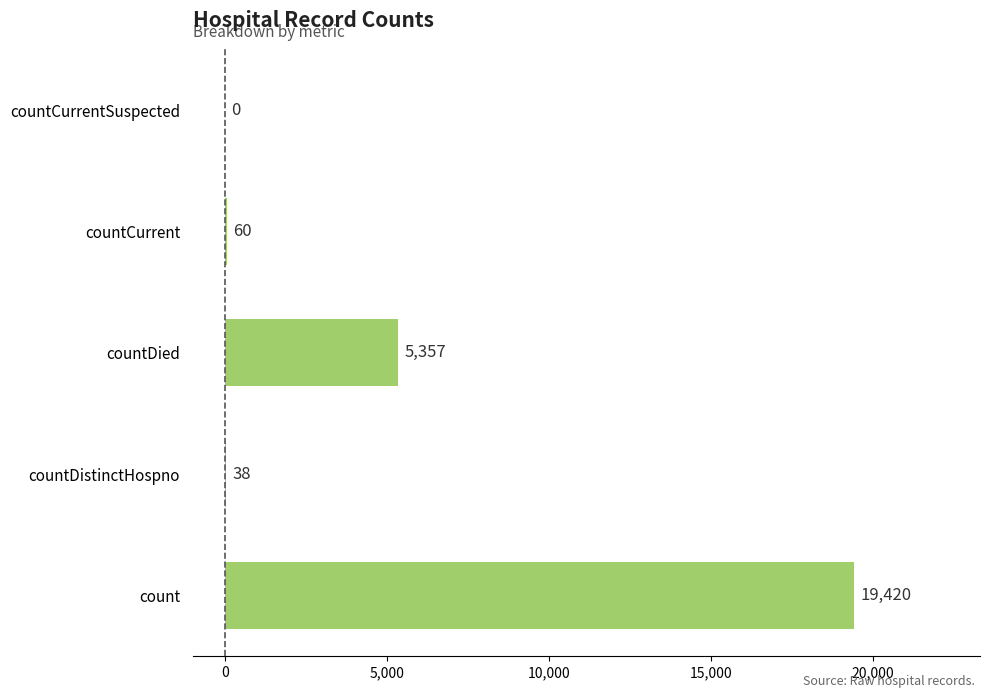

What is the approximate value at countCurrent, to the nearest 50?

50